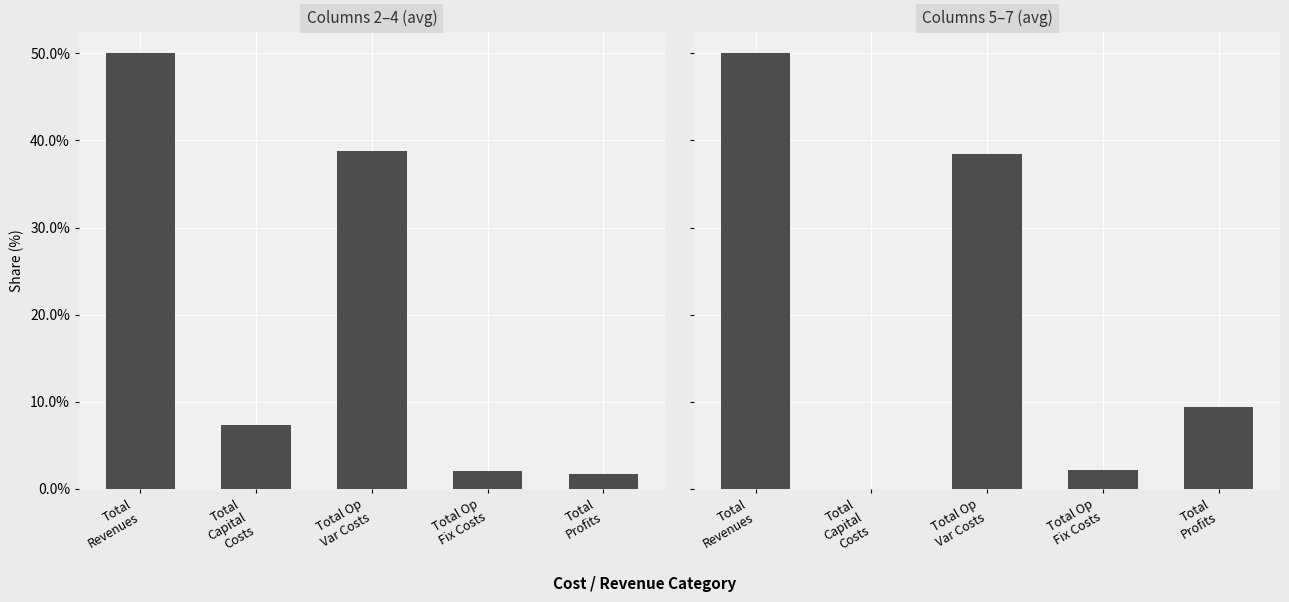

Reading left to right, transcribe all the data shown in this chart.

Columns 2–4 (avg): Total
Revenues=50.0	Total
Capital
Costs=7.4	Total Op
Var Costs=38.8	Total Op
Fix Costs=2.0	Total
Profits=1.7
Columns 5–7 (avg): Total
Revenues=50.0	Total
Capital
Costs=0.0	Total Op
Var Costs=38.4	Total Op
Fix Costs=2.1	Total
Profits=9.4